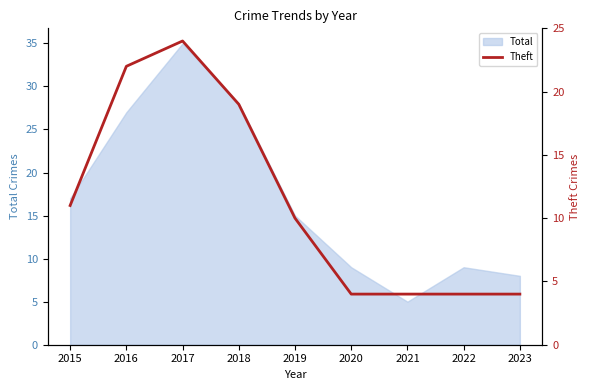

At which category does the chart reach its peak across all series?

2017